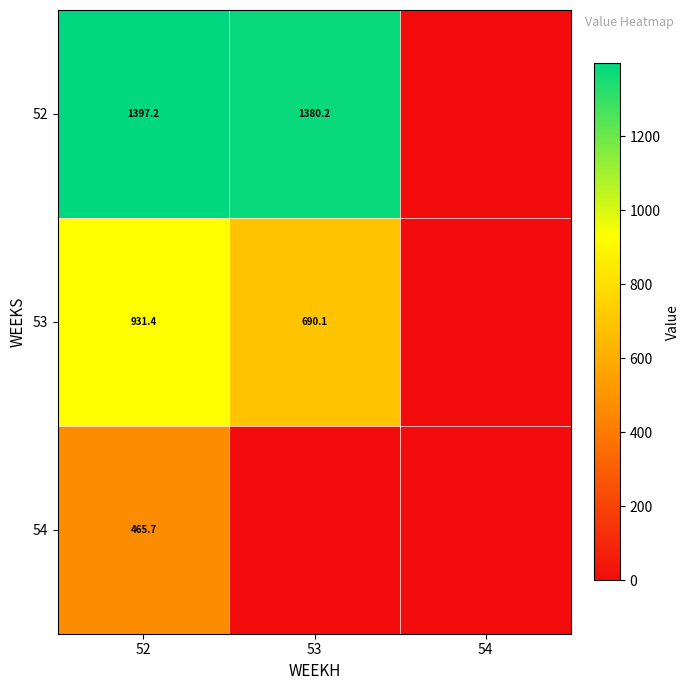

What is the difference between the 53 values at 52 and 53?

241.3